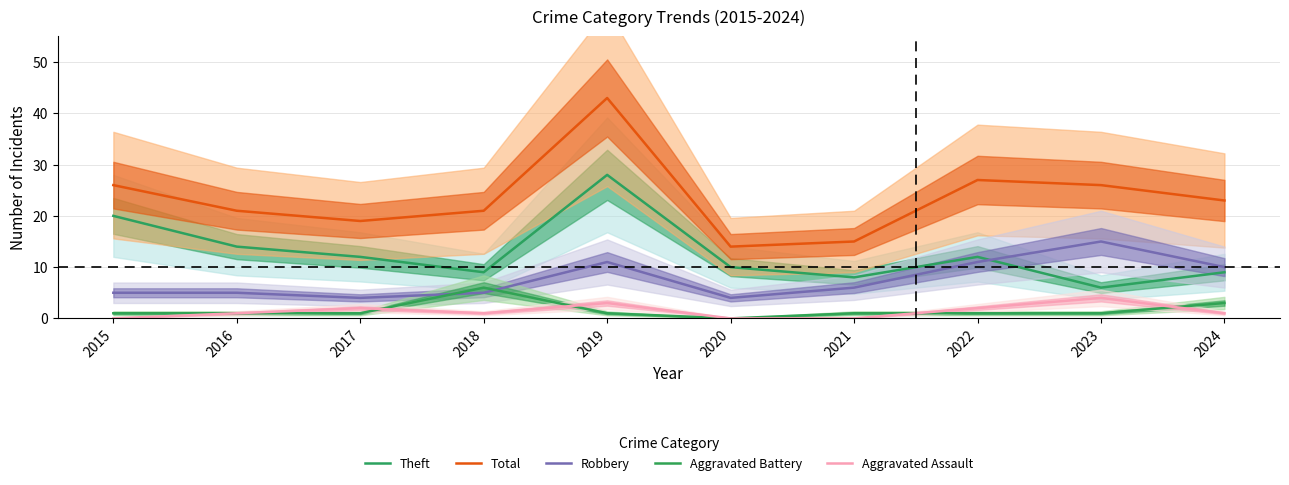

The value of Aggravated Battery at 2023 is 1. True or false?

True